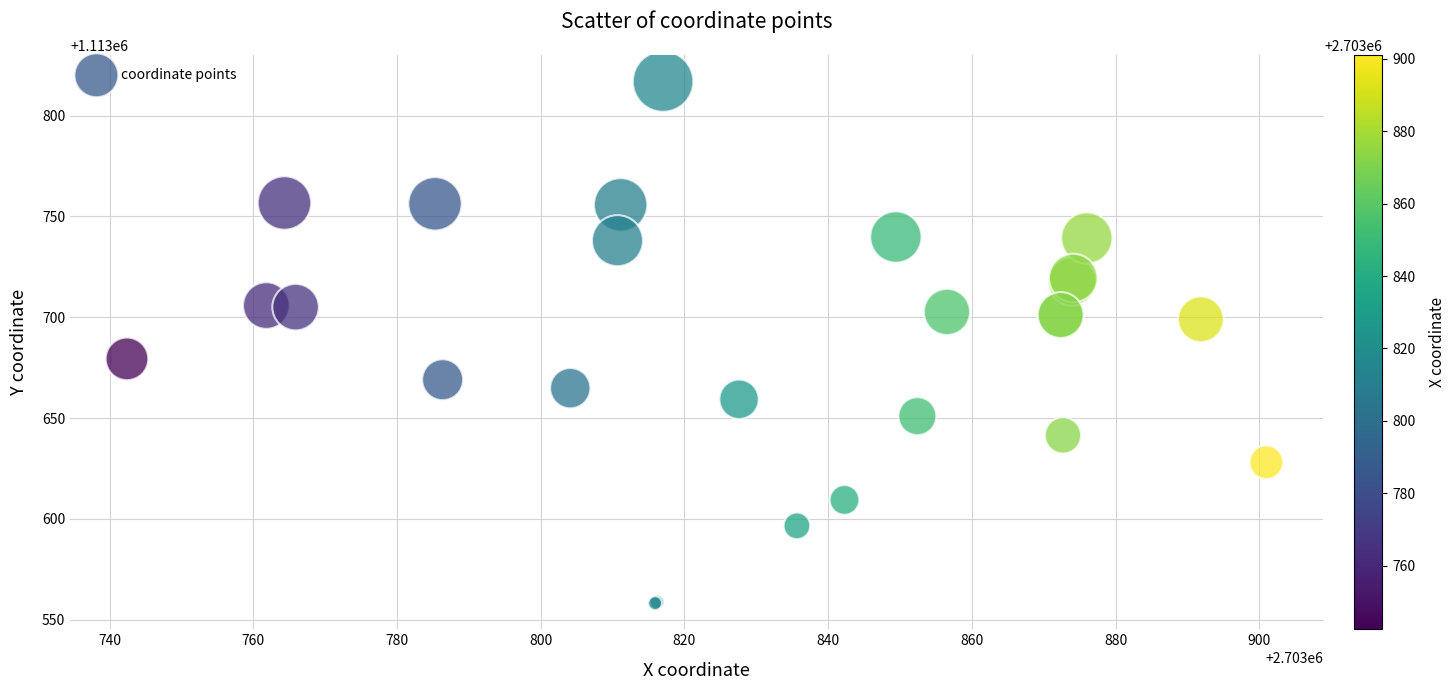

What Y value in the scatter plot is closest to 1113687?

1113679.4